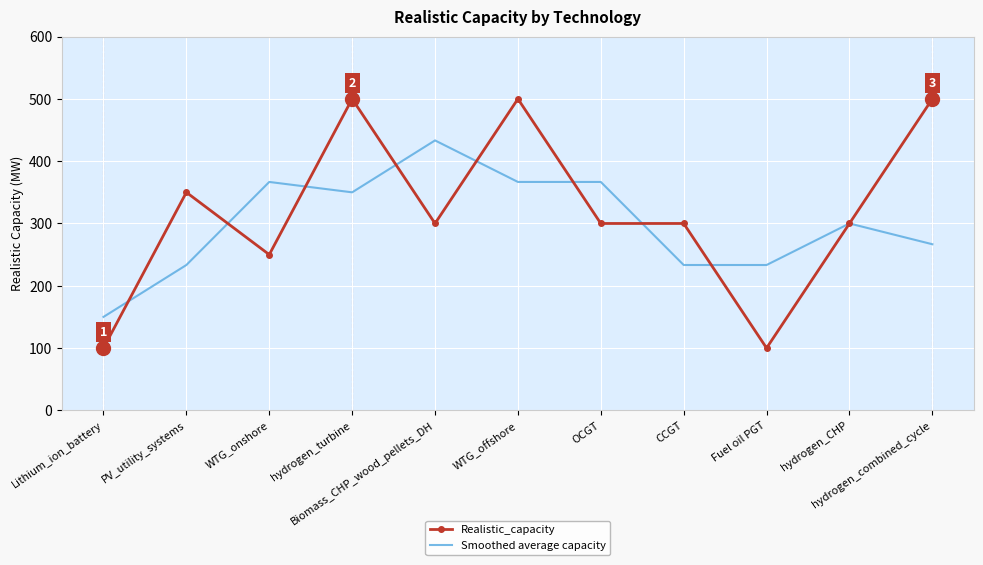

What are all the series names shown in the legend?

Realistic_capacity, Smoothed average capacity